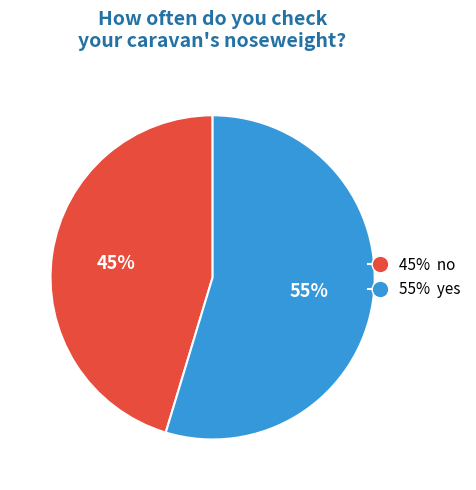

To the nearest percent, what is the average slice percentage?

50%